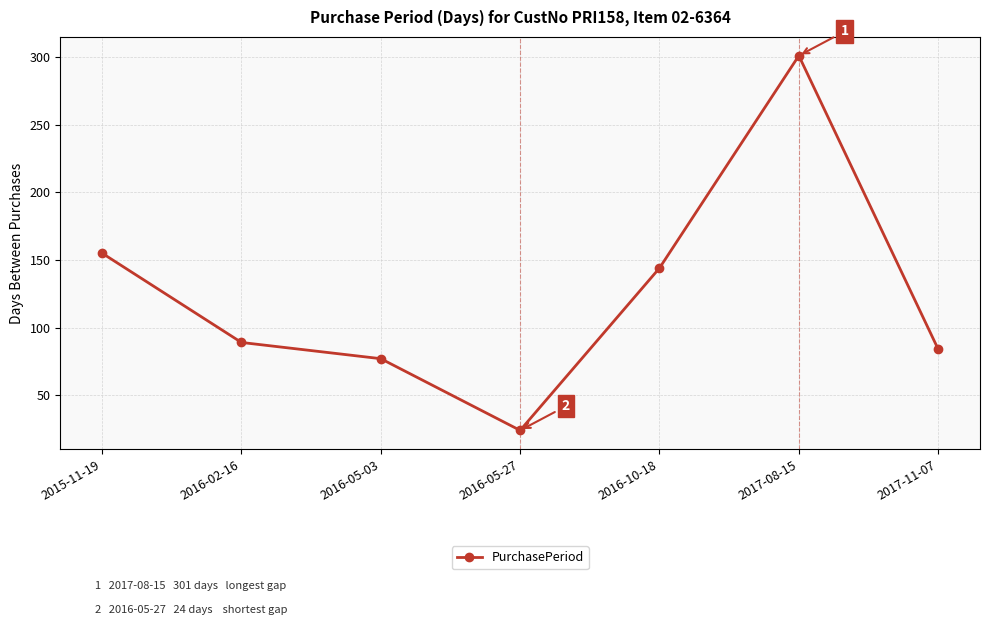

Rank the categories by value from lowest to highest.

2016-05-27, 2016-05-03, 2017-11-07, 2016-02-16, 2016-10-18, 2015-11-19, 2017-08-15